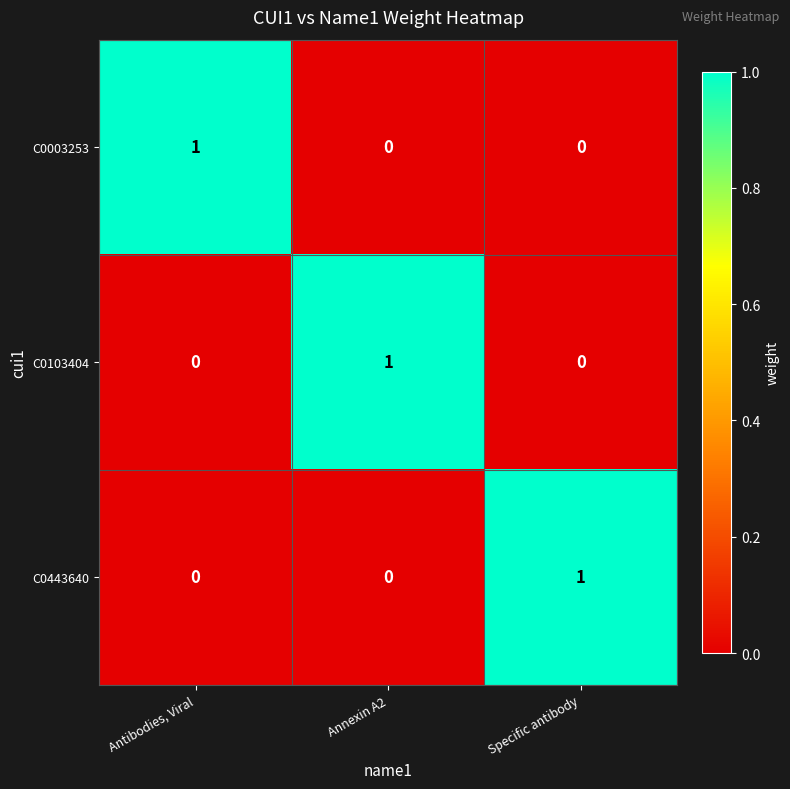

Reading right to left, transcribe all the data shown in this chart.

C0003253: 0	0	1
C0103404: 0	1	0
C0443640: 1	0	0